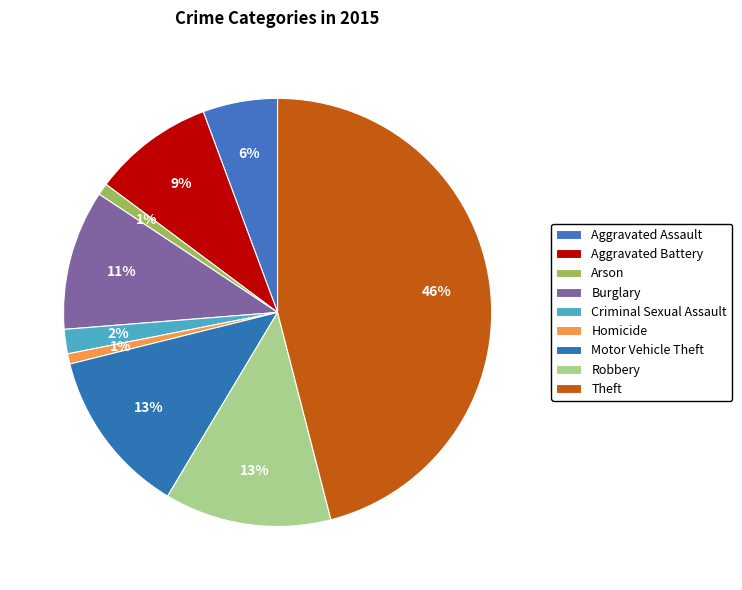

Is the sum of Robbery and Homicide greater than half?

No